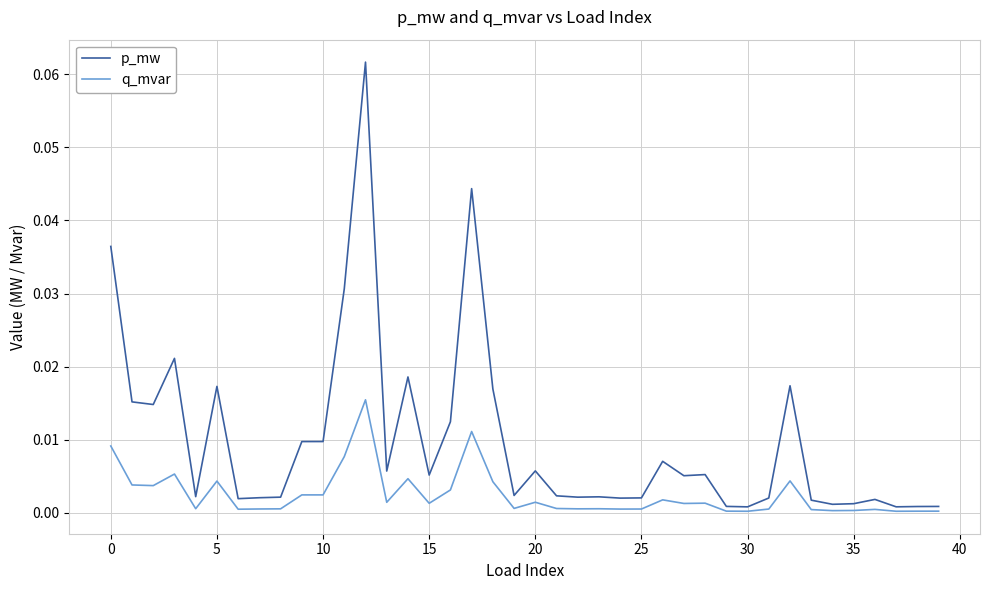

Rank the series by their average value, from lowest to highest.

q_mvar, p_mw